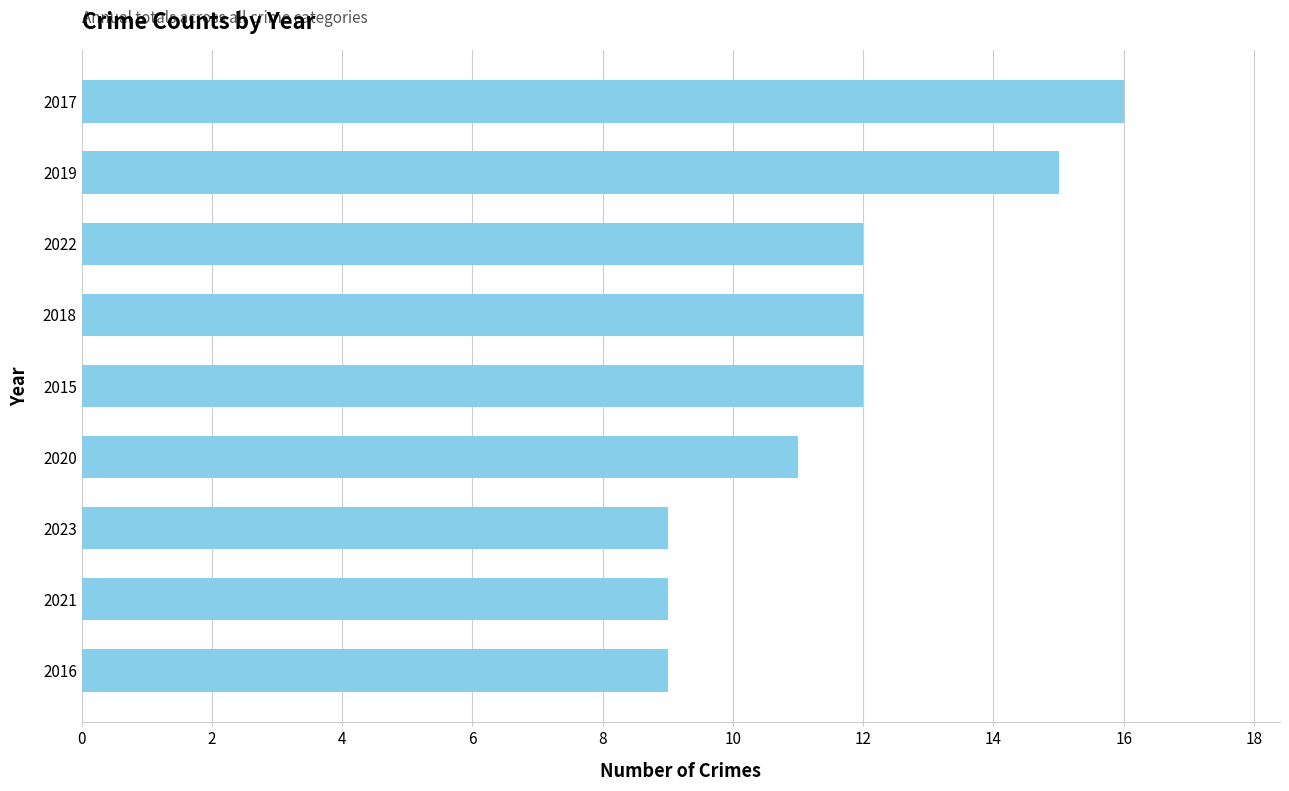

What is the difference between the maximum and minimum values?

7